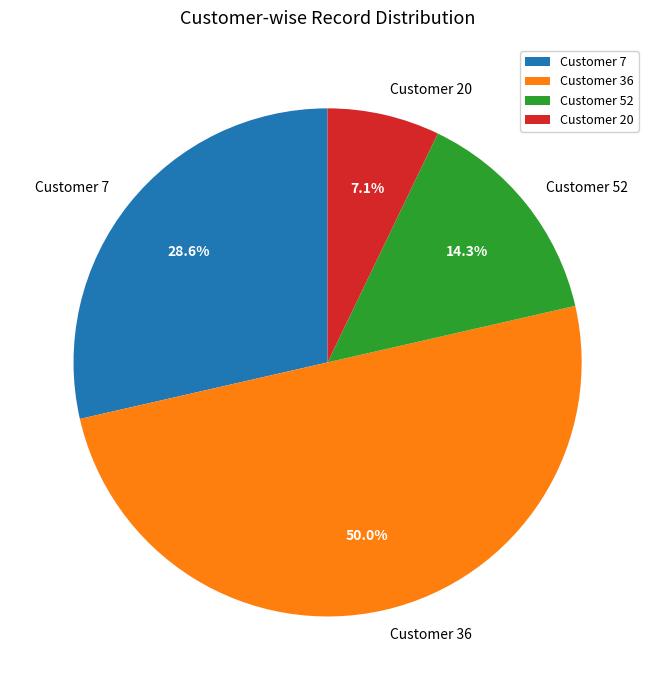

Count the number of slices in the pie.

4